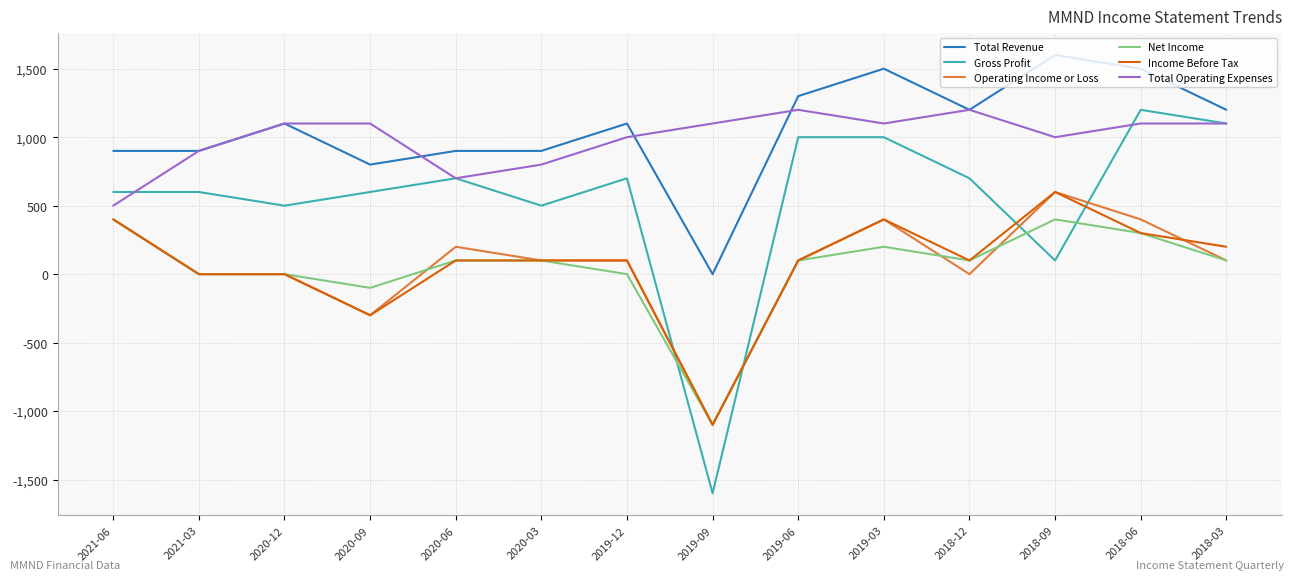

What is the sum of all Net Income values?

600